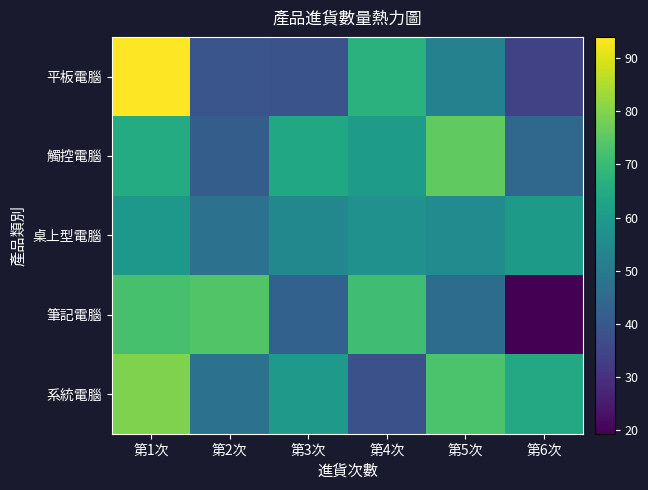

At 第6次, list the series in order from largest to smallest.

系統電腦, 桌上型電腦, 觸控電腦, 平板電腦, 筆記電腦